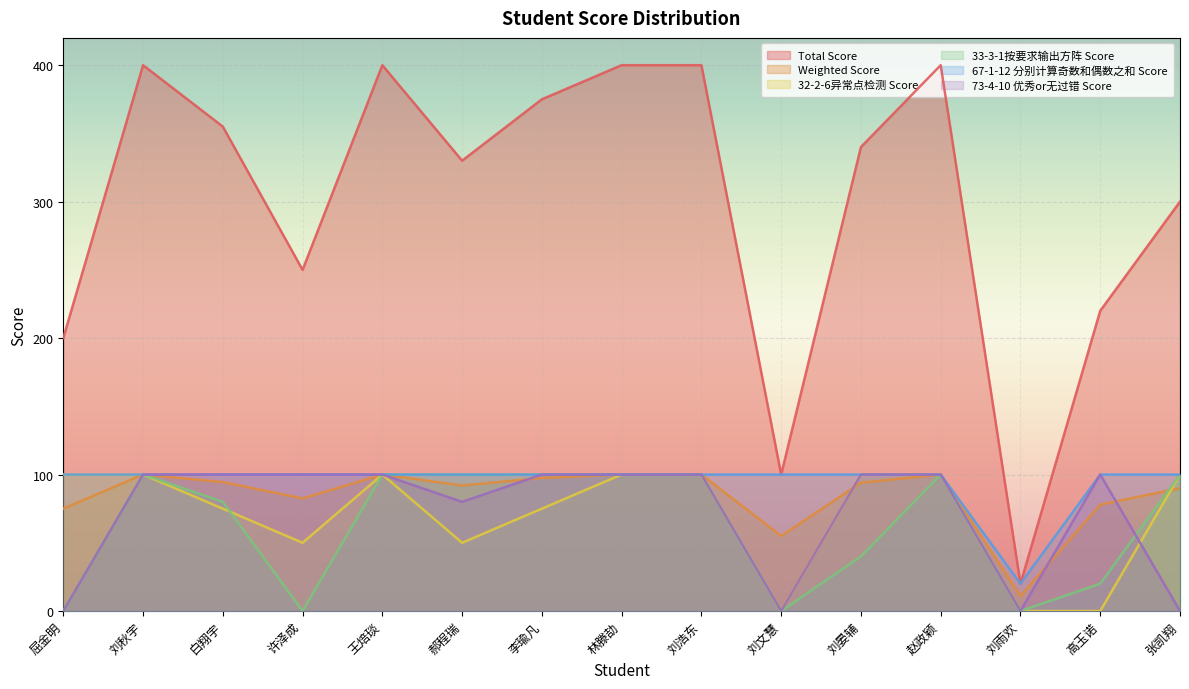

What is the total value across all series at 刘浩东?

900.0